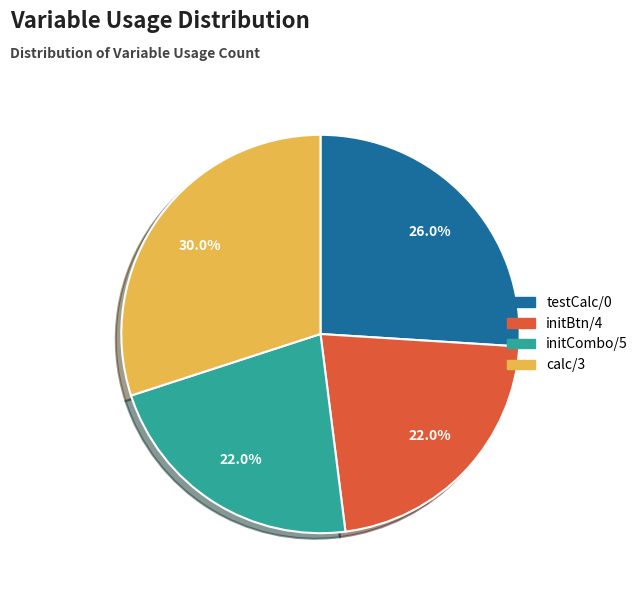

Does any single category account for the majority?

No